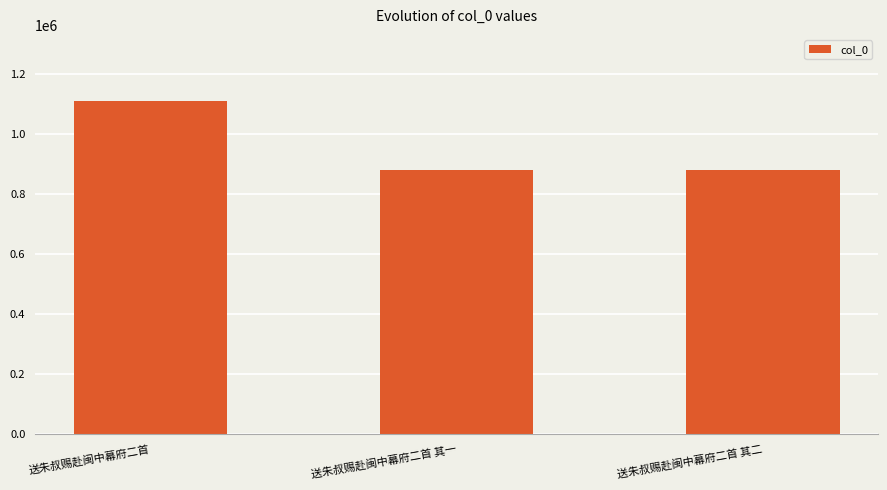

True or false: the data shows 882055 at 送朱叔赐赴闽中幕府二首 其二.

True